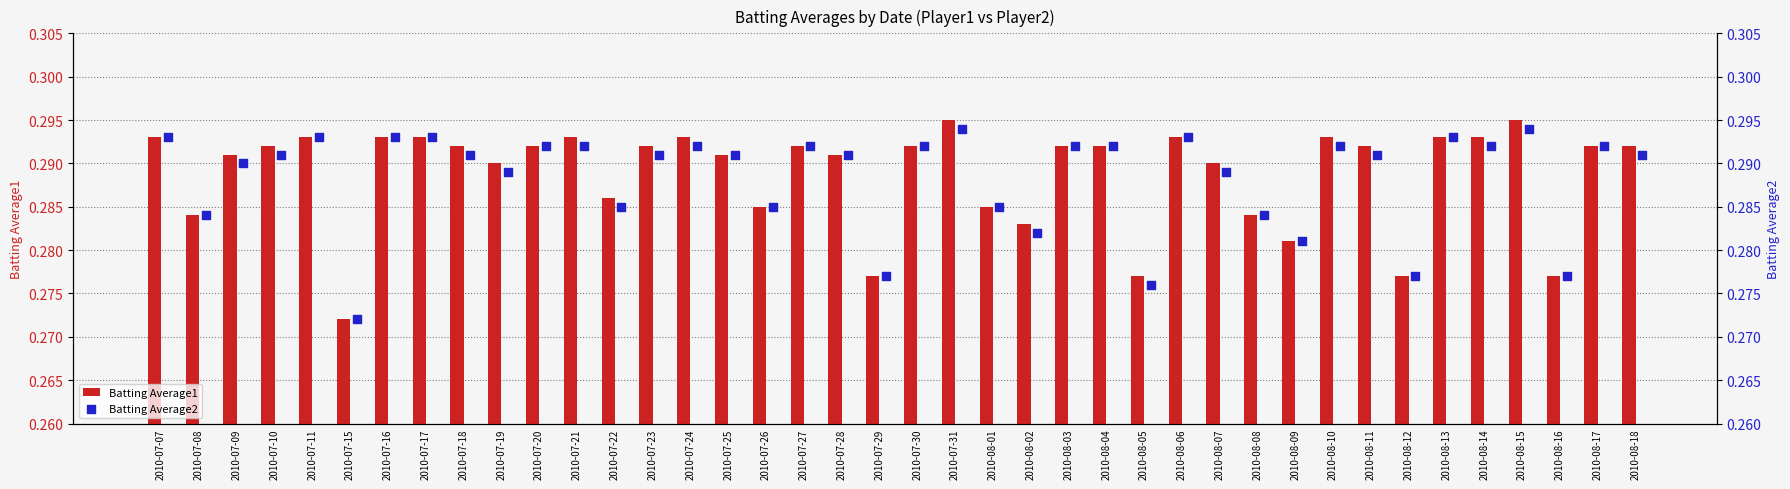

How many Batting Average1 values are between 0 and 1?

40